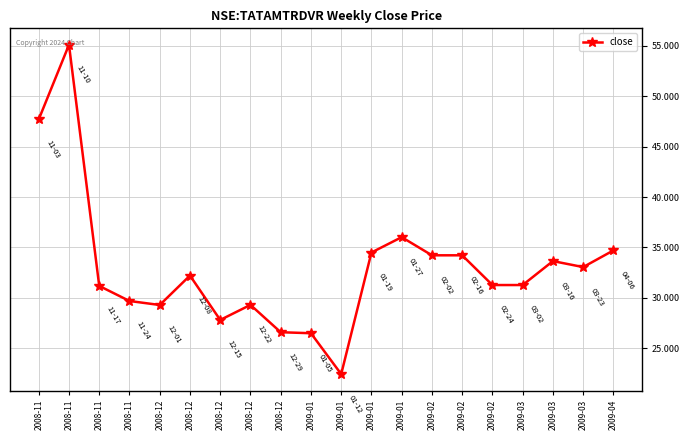

What is the difference between the values at 2009-01 and 2009-03?

6.6